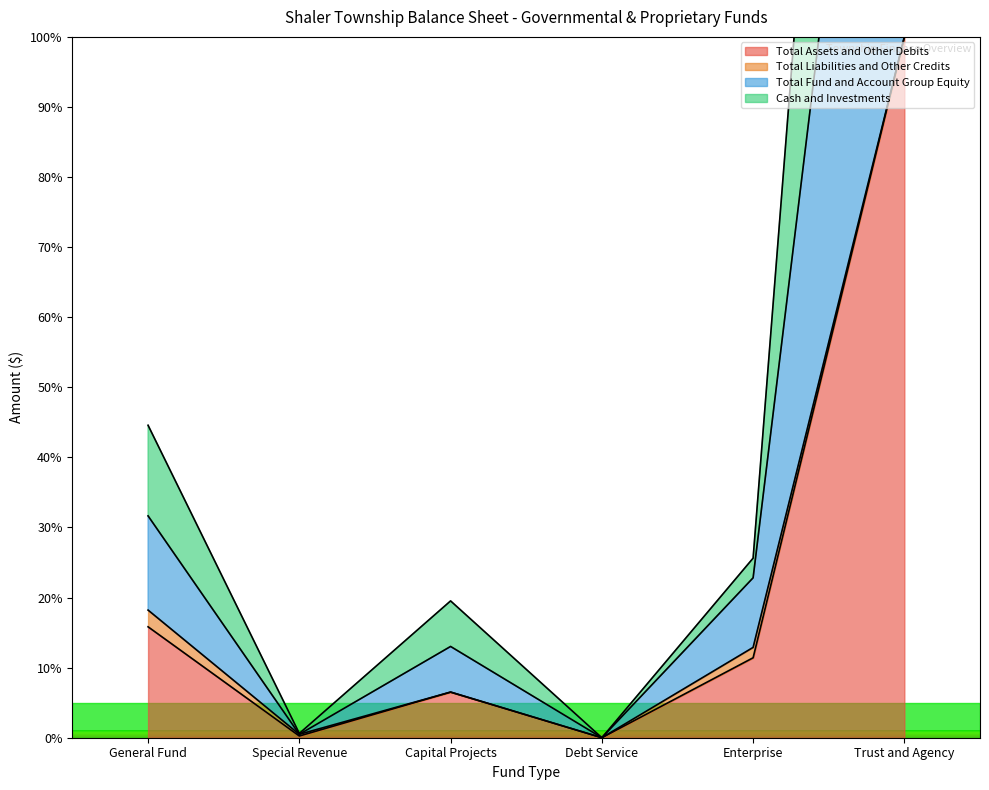

True or false: Total Assets and Other Debits has a value of 11.4 at Enterprise.

True